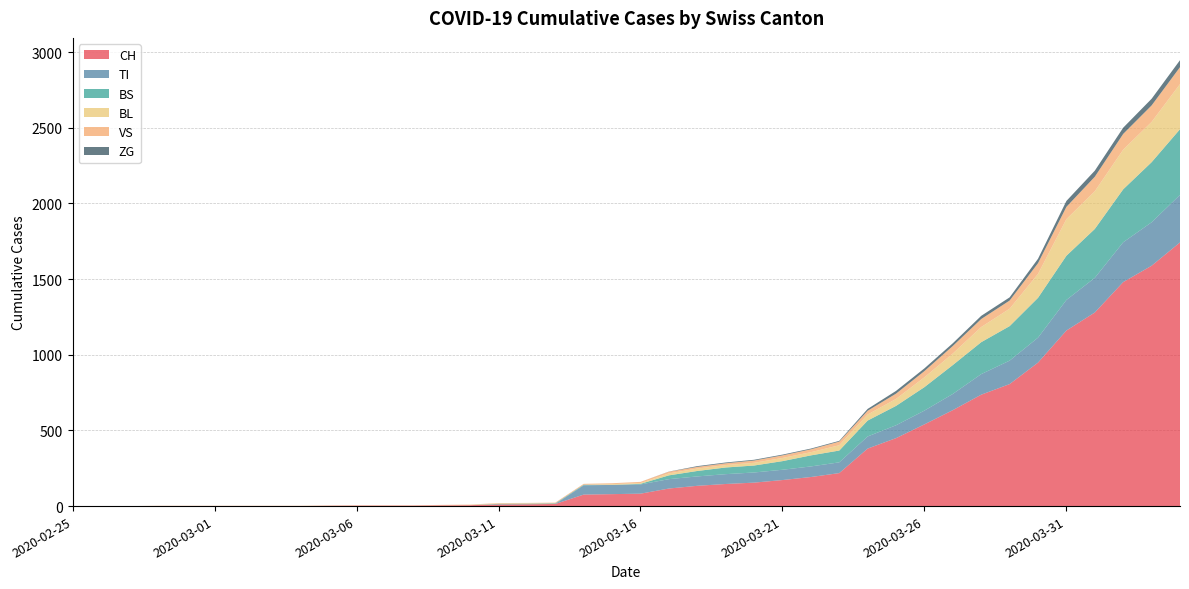

Reading left to right, list all the values displayed in this chart.

CH: 2020-02-25=0	2020-02-26=0	2020-02-27=0	2020-02-28=0	2020-02-29=0	2020-03-01=0	2020-03-02=0	2020-03-03=0	2020-03-04=0	2020-03-05=2	2020-03-06=3	2020-03-07=3	2020-03-08=3	2020-03-09=5	2020-03-10=6	2020-03-11=11	2020-03-12=12	2020-03-13=14	2020-03-14=76	2020-03-15=79	2020-03-16=82	2020-03-17=116	2020-03-18=134	2020-03-19=146	2020-03-20=155	2020-03-21=172	2020-03-22=192	2020-03-23=218	2020-03-24=380	2020-03-25=449	2020-03-26=540	2020-03-27=634	2020-03-28=736	2020-03-29=806	2020-03-30=948	2020-03-31=1160	2020-04-01=1279	2020-04-02=1480	2020-04-03=1588	2020-04-04=1742
TI: 2020-02-25=0	2020-02-26=0	2020-02-27=0	2020-02-28=0	2020-02-29=0	2020-03-01=0	2020-03-02=0	2020-03-03=0	2020-03-04=0	2020-03-05=0	2020-03-06=0	2020-03-07=0	2020-03-08=0	2020-03-09=0	2020-03-10=0	2020-03-11=0	2020-03-12=0	2020-03-13=0	2020-03-14=61	2020-03-15=61	2020-03-16=61	2020-03-17=62	2020-03-18=62	2020-03-19=65	2020-03-20=67	2020-03-21=68	2020-03-22=70	2020-03-23=71	2020-03-24=80	2020-03-25=85	2020-03-26=91	2020-03-27=107	2020-03-28=136	2020-03-29=155	2020-03-30=165	2020-03-31=202	2020-04-01=229	2020-04-02=263	2020-04-03=287	2020-04-04=314
BS: 2020-02-25=0	2020-02-26=0	2020-02-27=0	2020-02-28=0	2020-02-29=0	2020-03-01=0	2020-03-02=0	2020-03-03=0	2020-03-04=0	2020-03-05=0	2020-03-06=0	2020-03-07=0	2020-03-08=0	2020-03-09=0	2020-03-10=0	2020-03-11=4	2020-03-12=4	2020-03-13=4	2020-03-14=4	2020-03-15=0	2020-03-16=4	2020-03-17=25	2020-03-18=36	2020-03-19=44	2020-03-20=46	2020-03-21=57	2020-03-22=73	2020-03-23=78	2020-03-24=105	2020-03-25=128	2020-03-26=155	2020-03-27=191	2020-03-28=211	2020-03-29=228	2020-03-30=263	2020-03-31=292	2020-04-01=323	2020-04-02=350	2020-04-03=397	2020-04-04=434
BL: 2020-02-25=0	2020-02-26=0	2020-02-27=0	2020-02-28=0	2020-02-29=0	2020-03-01=0	2020-03-02=0	2020-03-03=0	2020-03-04=0	2020-03-05=0	2020-03-06=0	2020-03-07=0	2020-03-08=0	2020-03-09=1	2020-03-10=2	2020-03-11=2	2020-03-12=2	2020-03-13=0	2020-03-14=0	2020-03-15=5	2020-03-16=5	2020-03-17=13	2020-03-18=16	2020-03-19=16	2020-03-20=18	2020-03-21=21	2020-03-22=21	2020-03-23=35	2020-03-24=40	2020-03-25=46	2020-03-26=65	2020-03-27=76	2020-03-28=100	2020-03-29=115	2020-03-30=158	2020-03-31=242	2020-04-01=249	2020-04-02=262	2020-04-03=266	2020-04-04=298
VS: 2020-02-25=0	2020-02-26=0	2020-02-27=0	2020-02-28=2	2020-02-29=2	2020-03-01=2	2020-03-02=2	2020-03-03=2	2020-03-04=2	2020-03-05=2	2020-03-06=2	2020-03-07=2	2020-03-08=2	2020-03-09=2	2020-03-10=2	2020-03-11=3	2020-03-12=3	2020-03-13=5	2020-03-14=6	2020-03-15=6	2020-03-16=8	2020-03-17=11	2020-03-18=11	2020-03-19=12	2020-03-20=15	2020-03-21=17	2020-03-22=19	2020-03-23=24	2020-03-24=25	2020-03-25=35	2020-03-26=41	2020-03-27=50	2020-03-28=53	2020-03-29=54	2020-03-30=71	2020-03-31=81	2020-04-01=96	2020-04-02=104	2020-04-03=109	2020-04-04=112
ZG: 2020-02-25=0	2020-02-26=0	2020-02-27=0	2020-02-28=0	2020-02-29=0	2020-03-01=0	2020-03-02=0	2020-03-03=0	2020-03-04=0	2020-03-05=0	2020-03-06=0	2020-03-07=0	2020-03-08=0	2020-03-09=0	2020-03-10=0	2020-03-11=0	2020-03-12=0	2020-03-13=0	2020-03-14=0	2020-03-15=0	2020-03-16=0	2020-03-17=1	2020-03-18=5	2020-03-19=5	2020-03-20=5	2020-03-21=5	2020-03-22=5	2020-03-23=5	2020-03-24=12	2020-03-25=18	2020-03-26=18	2020-03-27=18	2020-03-28=21	2020-03-29=21	2020-03-30=29	2020-03-31=39	2020-04-01=40	2020-04-02=41	2020-04-03=44	2020-04-04=46